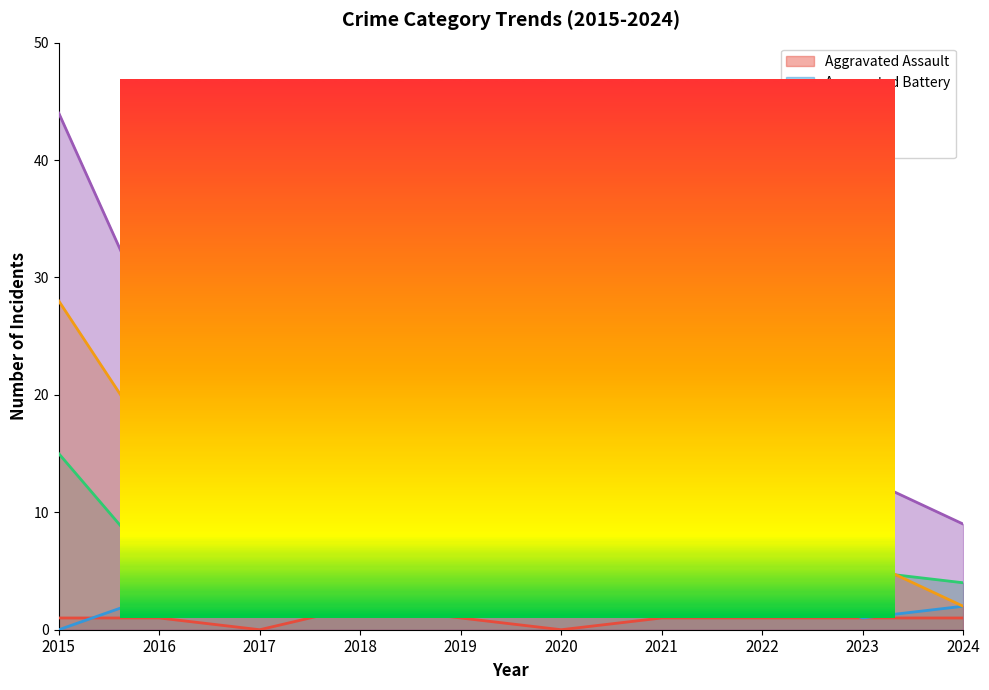

Which category has the lowest value across all series?

2017